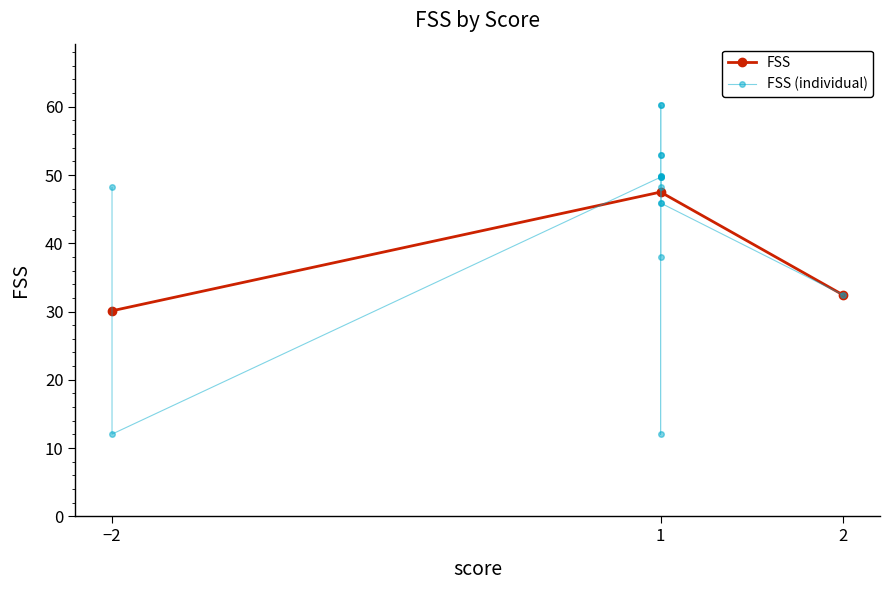

Rank the categories by FSS value from highest to lowest.

1, 2, −2